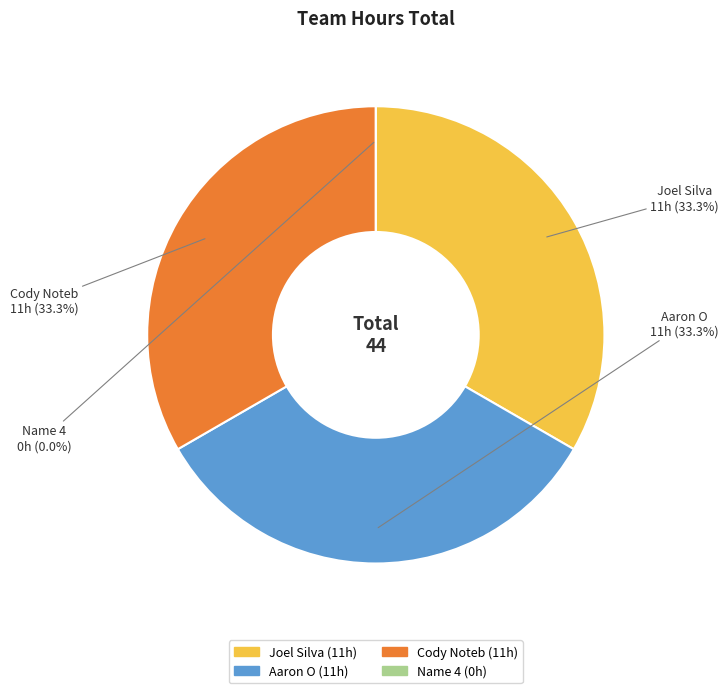

Do Aaron O and Cody Noteb together represent more than half of the pie?

Yes